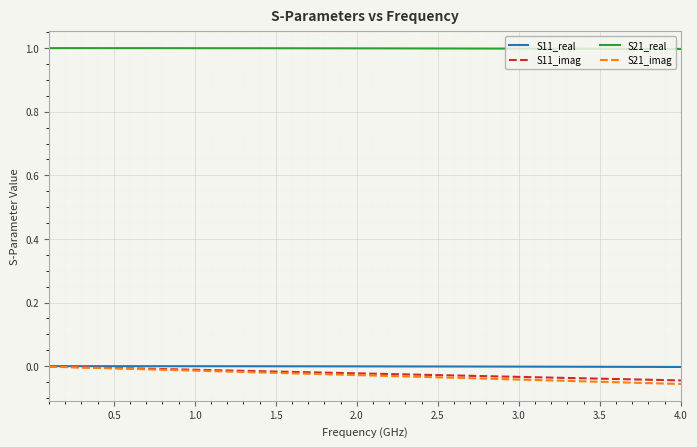

True or false: S21_real and S11_imag cross at least once.

False